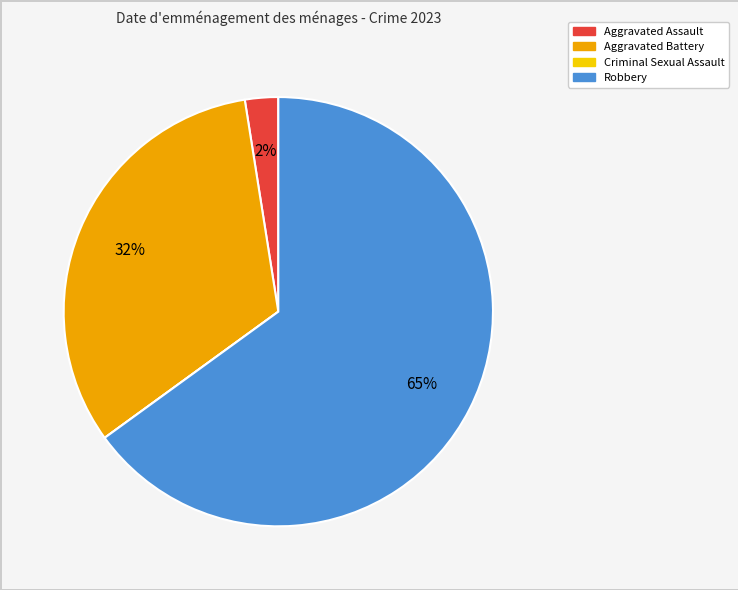

To the nearest percent, what percentage of the pie is Aggravated Battery?

32%